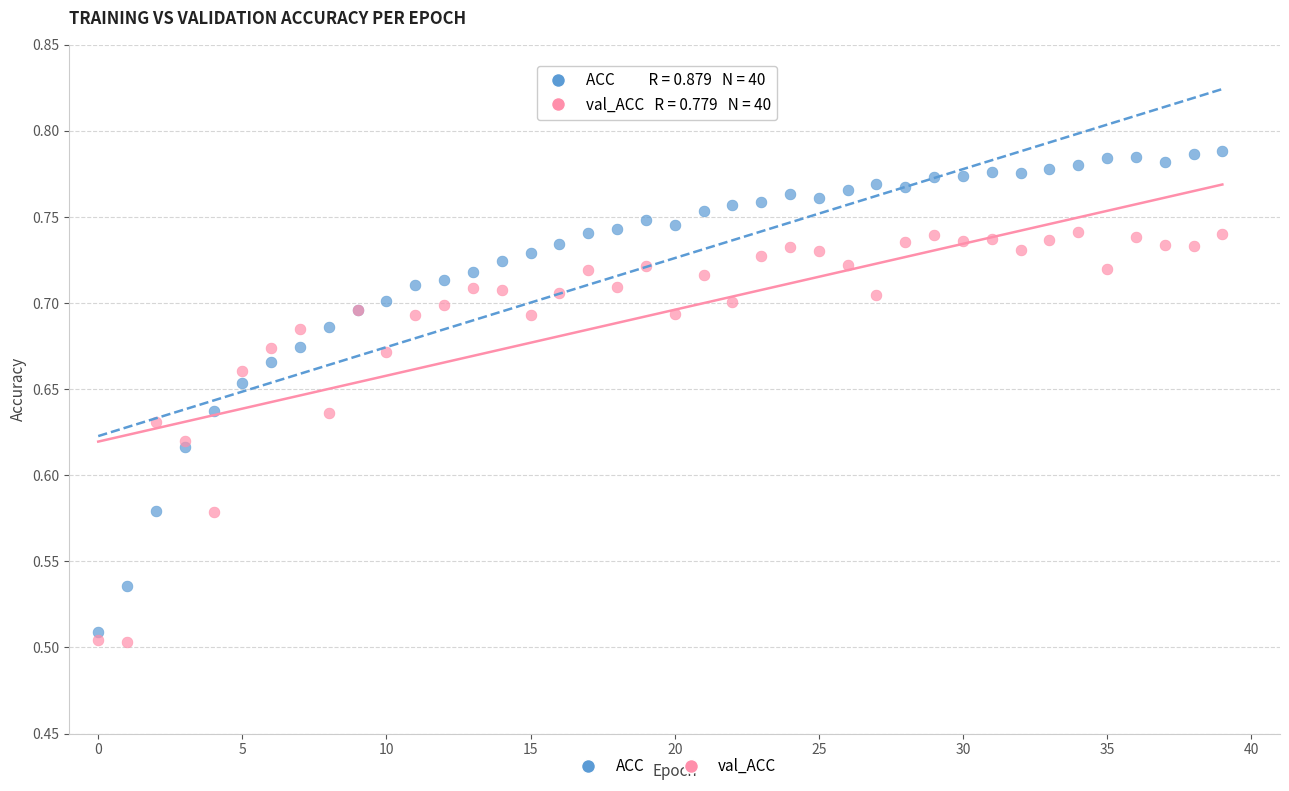

Which series has the largest Y range (max minus min)?

ACC